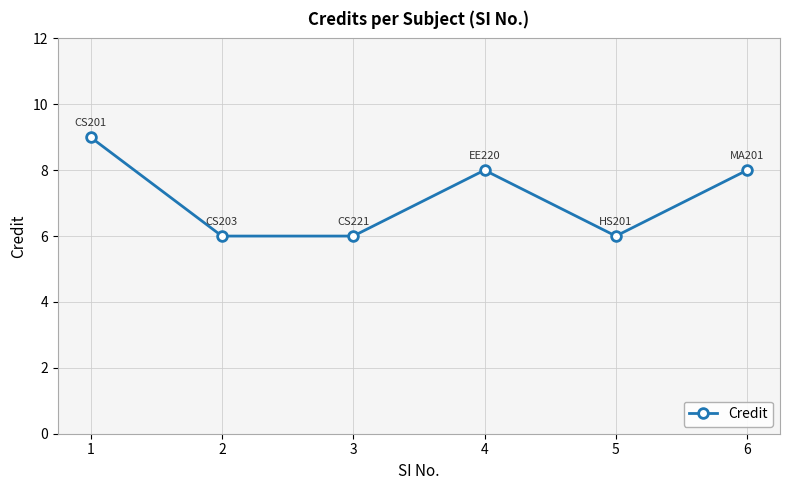

What is the difference between the second highest and second lowest values?

2